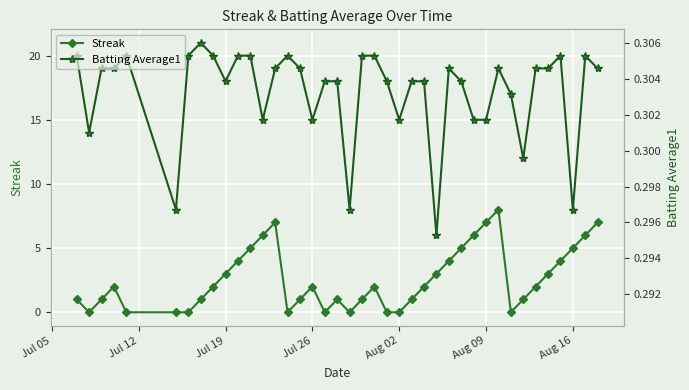

What is the value of the Batting Average1 point at the 12th from the left?

20.0